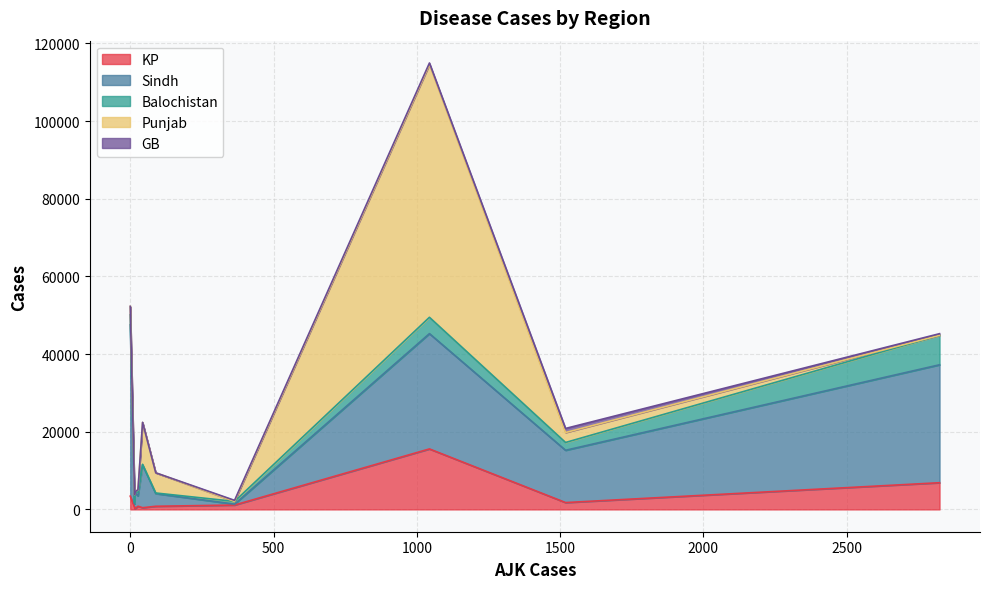

Which series ends up on top after the final intersection of KP and Balochistan?

KP